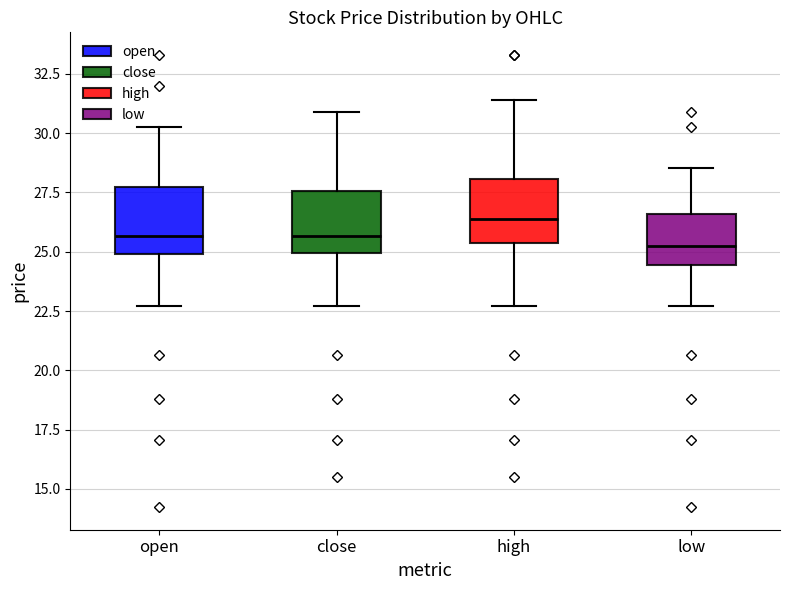

Reading left to right, read every box against the y-axis: the position of its median line, the range the box covers, and the ends of its whiskers. The values are not printed on the chart, so give them approximately, as read against the axis.

open: median 25.5, box 25.0 to 27.5, whiskers 22.5 to 30.5
close: median 25.5, box 25.0 to 27.5, whiskers 22.5 to 31.0
high: median 26.5, box 25.5 to 28.0, whiskers 22.5 to 31.5
low: median 25.0, box 24.5 to 26.5, whiskers 22.5 to 28.5